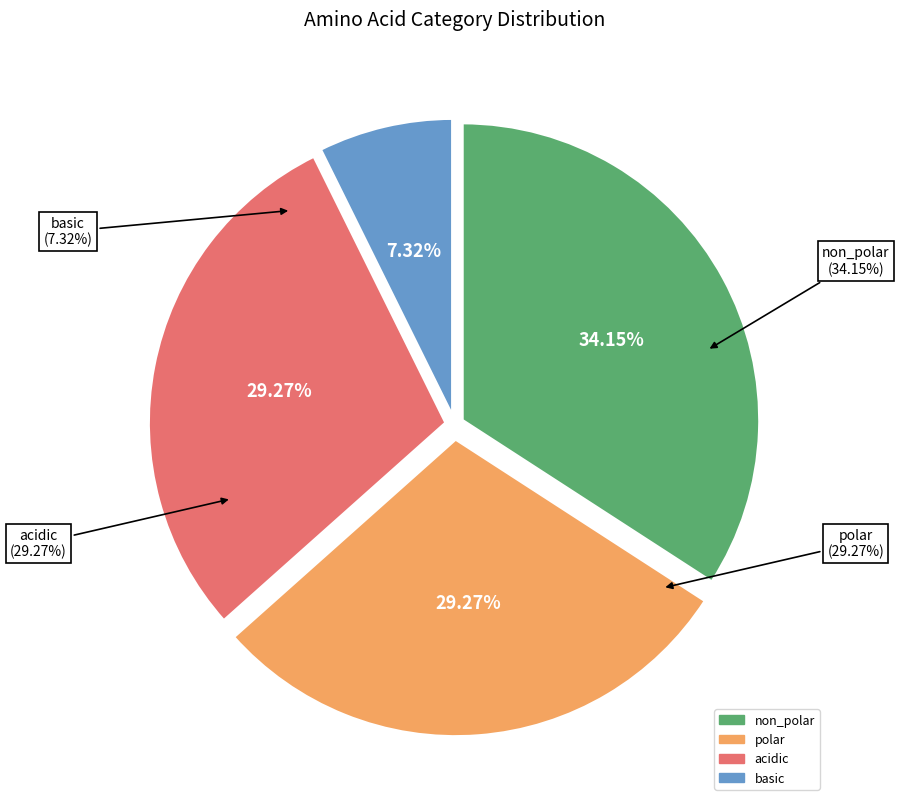

Which category has the biggest portion of the pie?

non_polar